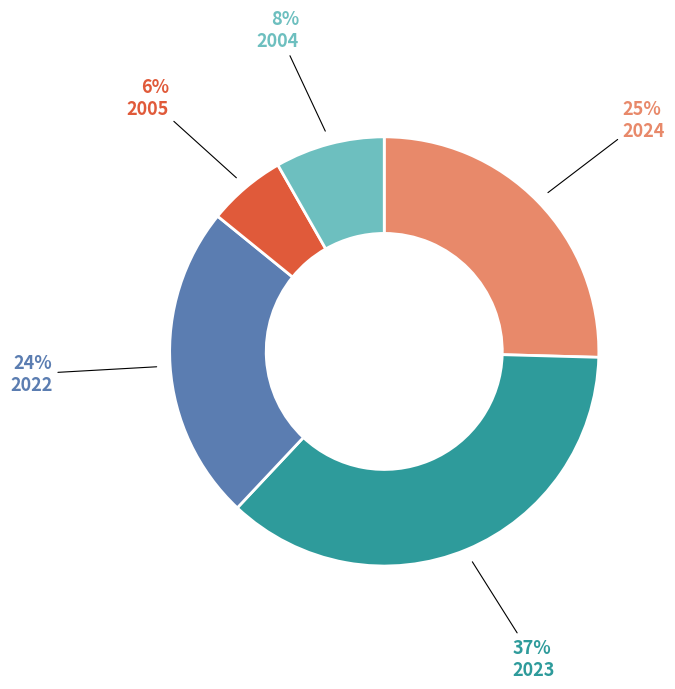

Is there any slice that represents more than half of the pie?

No